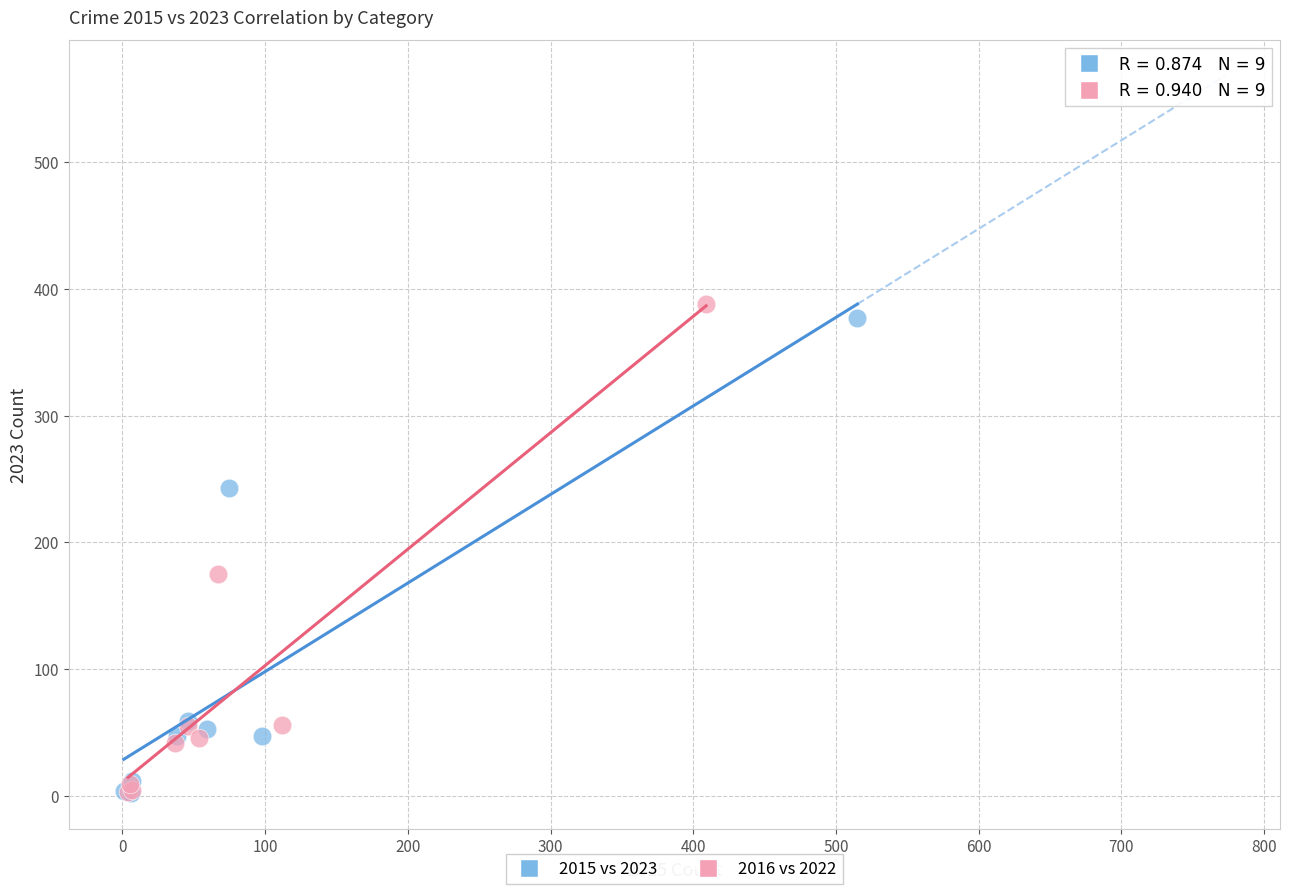

What are all the series names shown in the legend?

2015 vs 2023, 2016 vs 2022